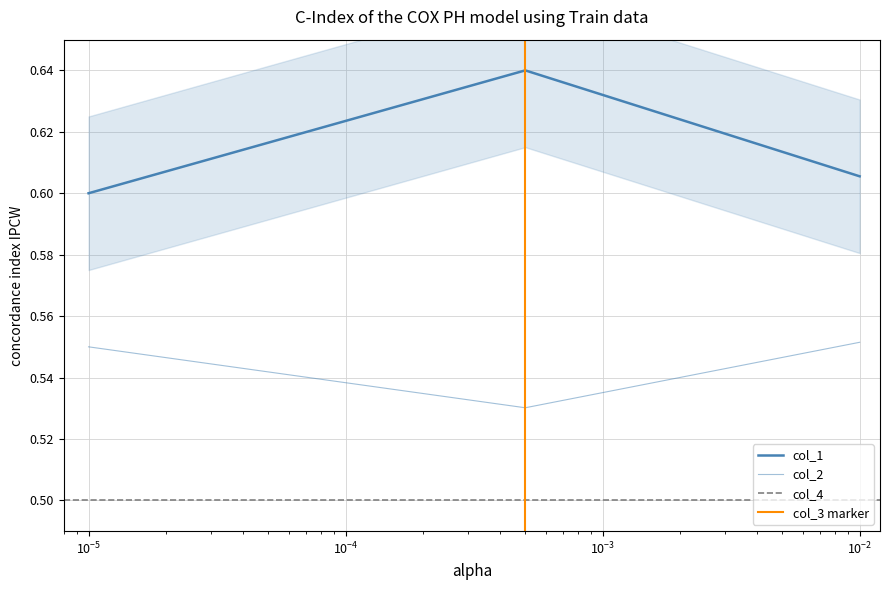

The col_1 series shows 0.6 at 0. True or false?

True